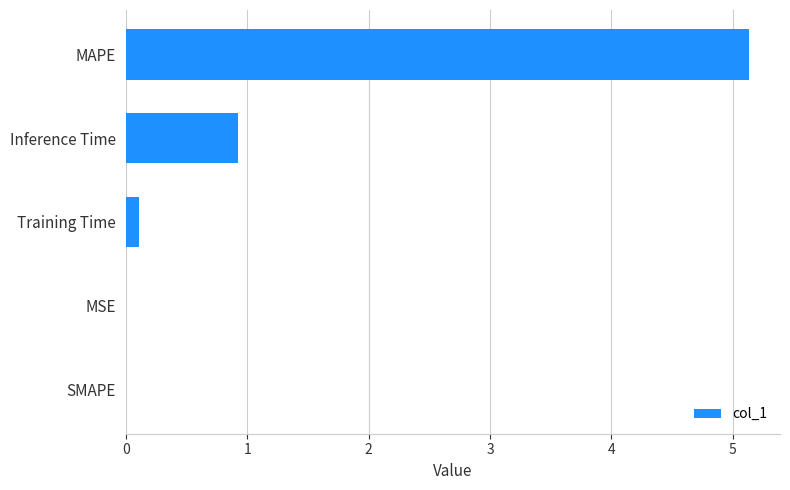

What is the sum of all values?

6.2